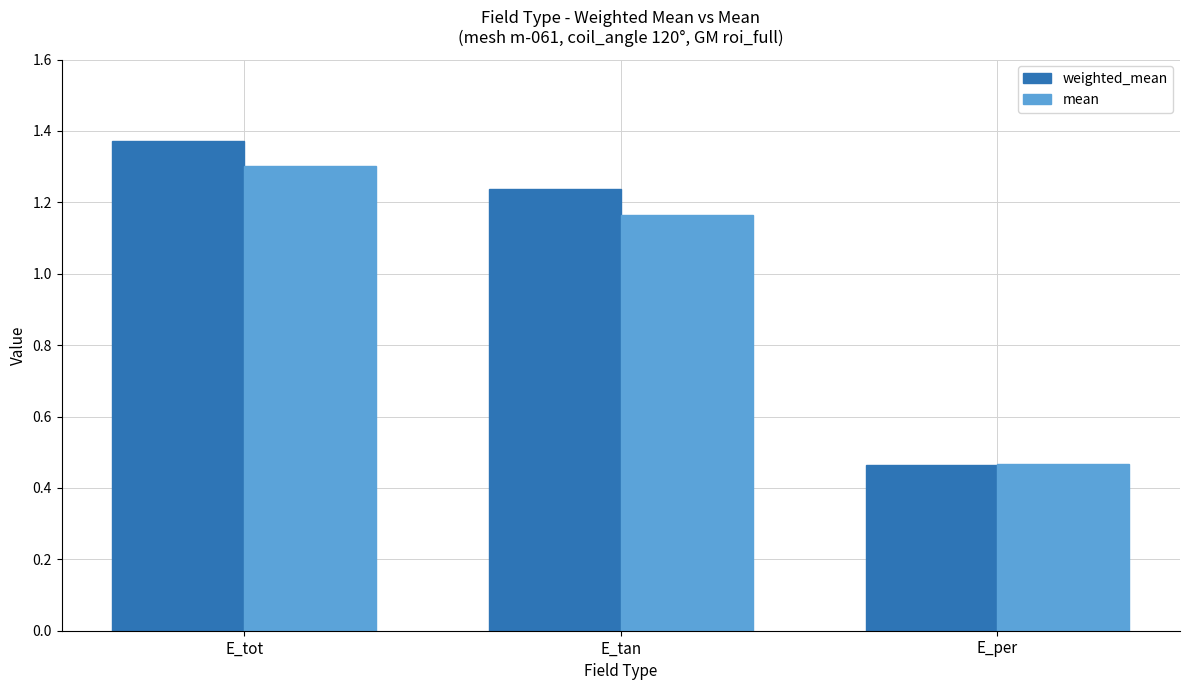

What is the total value across all series at E_tan?

2.4